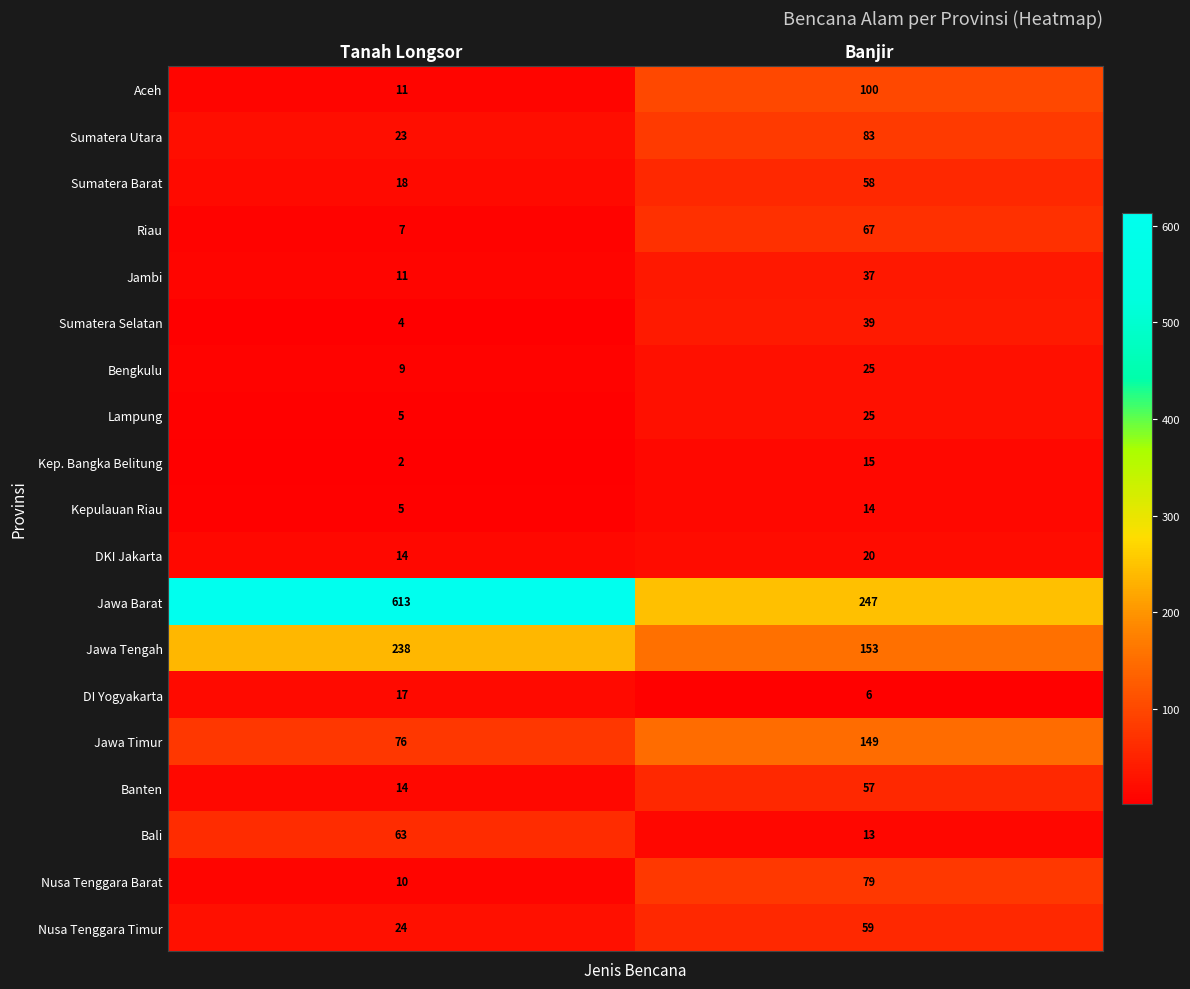

What is the minimum value shown in the chart?

2